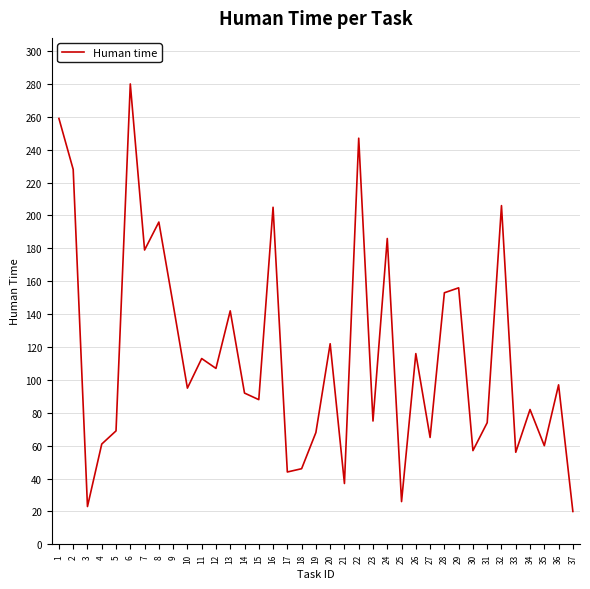

Which has a higher value, 30 or 26?

26